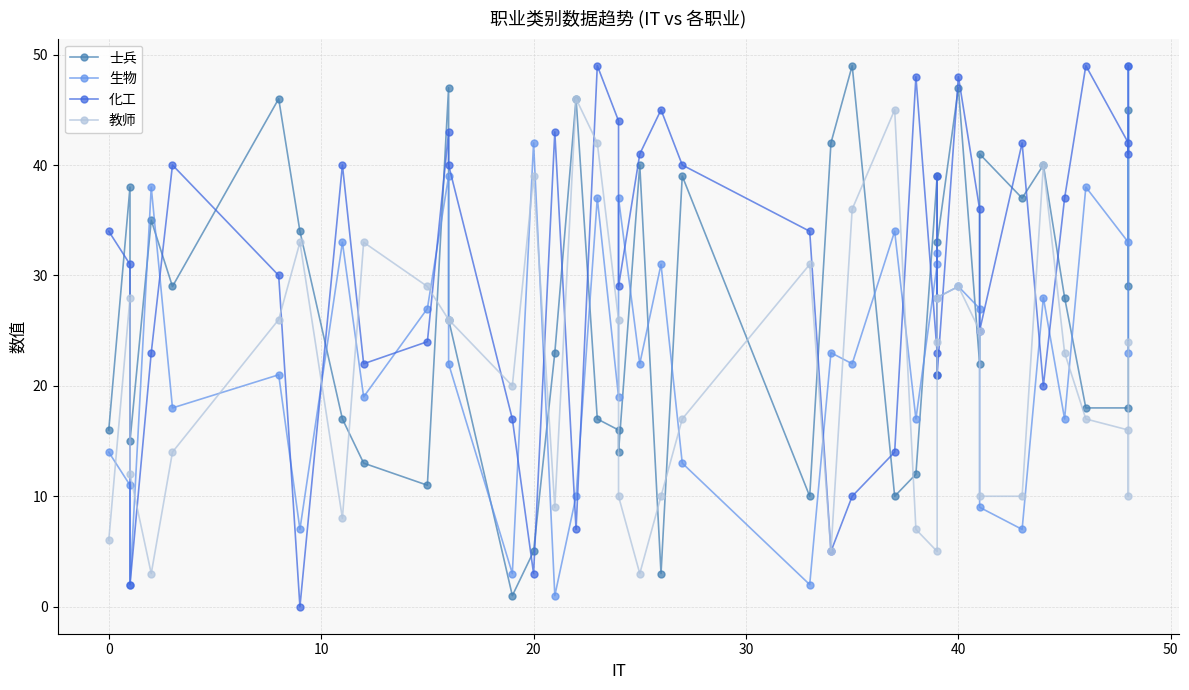

After their last crossing, which series has the higher values: 生物 or 士兵?

士兵